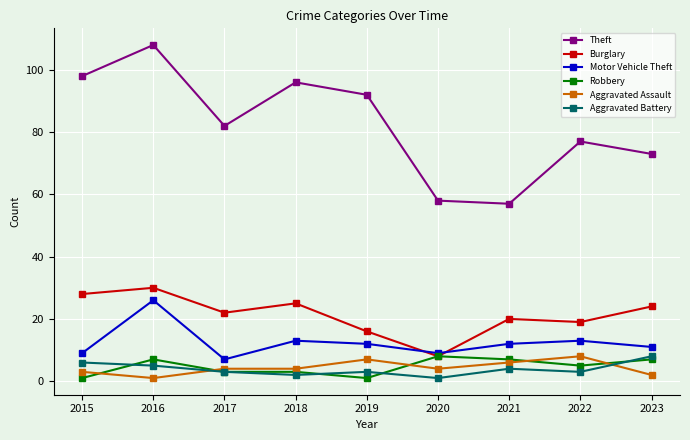

True or false: Theft and Aggravated Assault cross at least once.

False